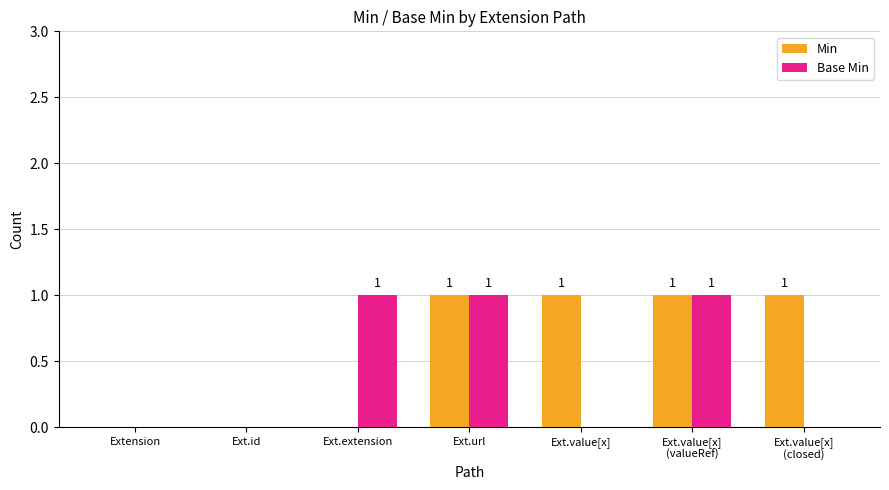

Which series has the largest total across all categories?

Min